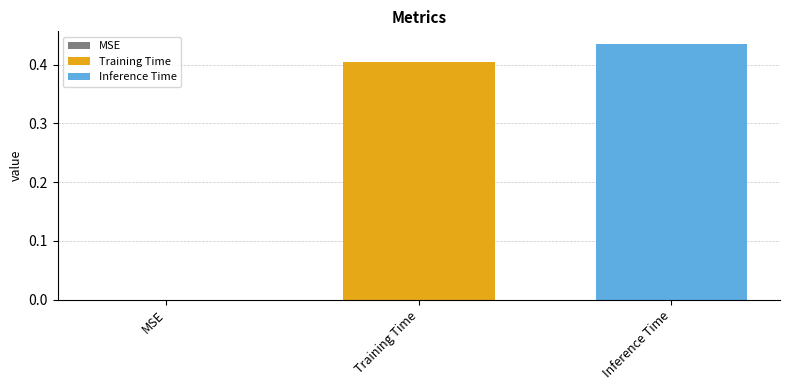

Which series has the widest spread of values?

Training Time